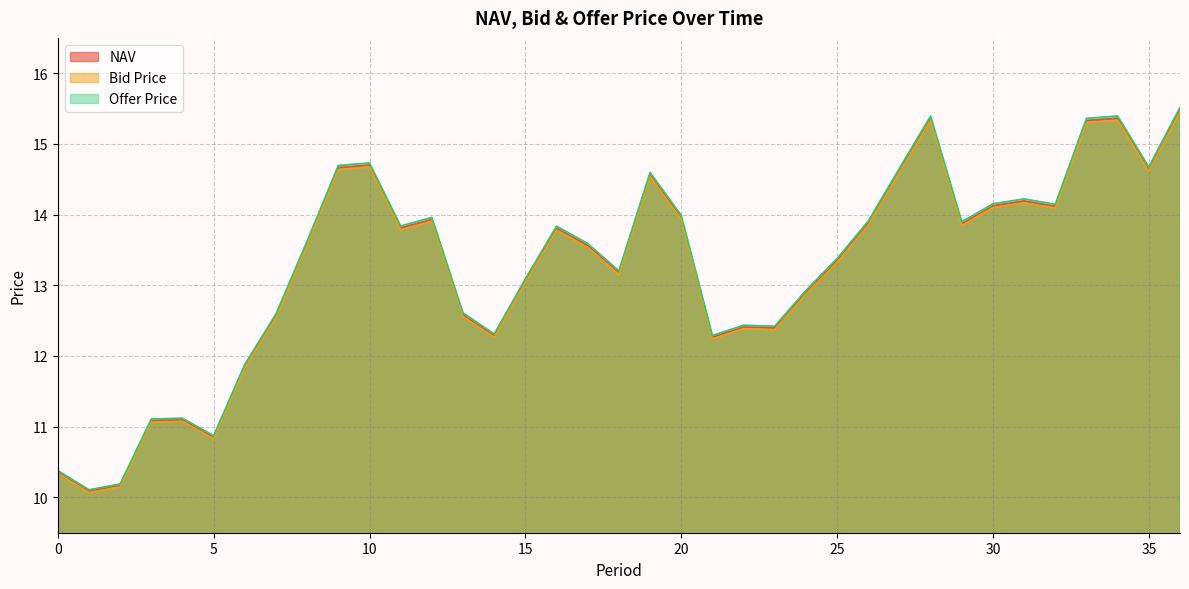

What is the value of the Offer Price point at the 35th from the left?

15.4